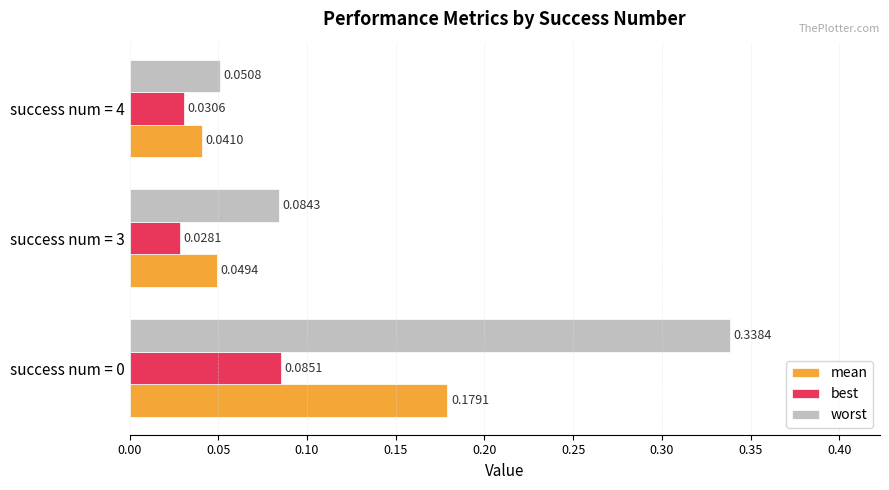

Rank the series by their maximum value, from lowest to highest.

best, mean, worst